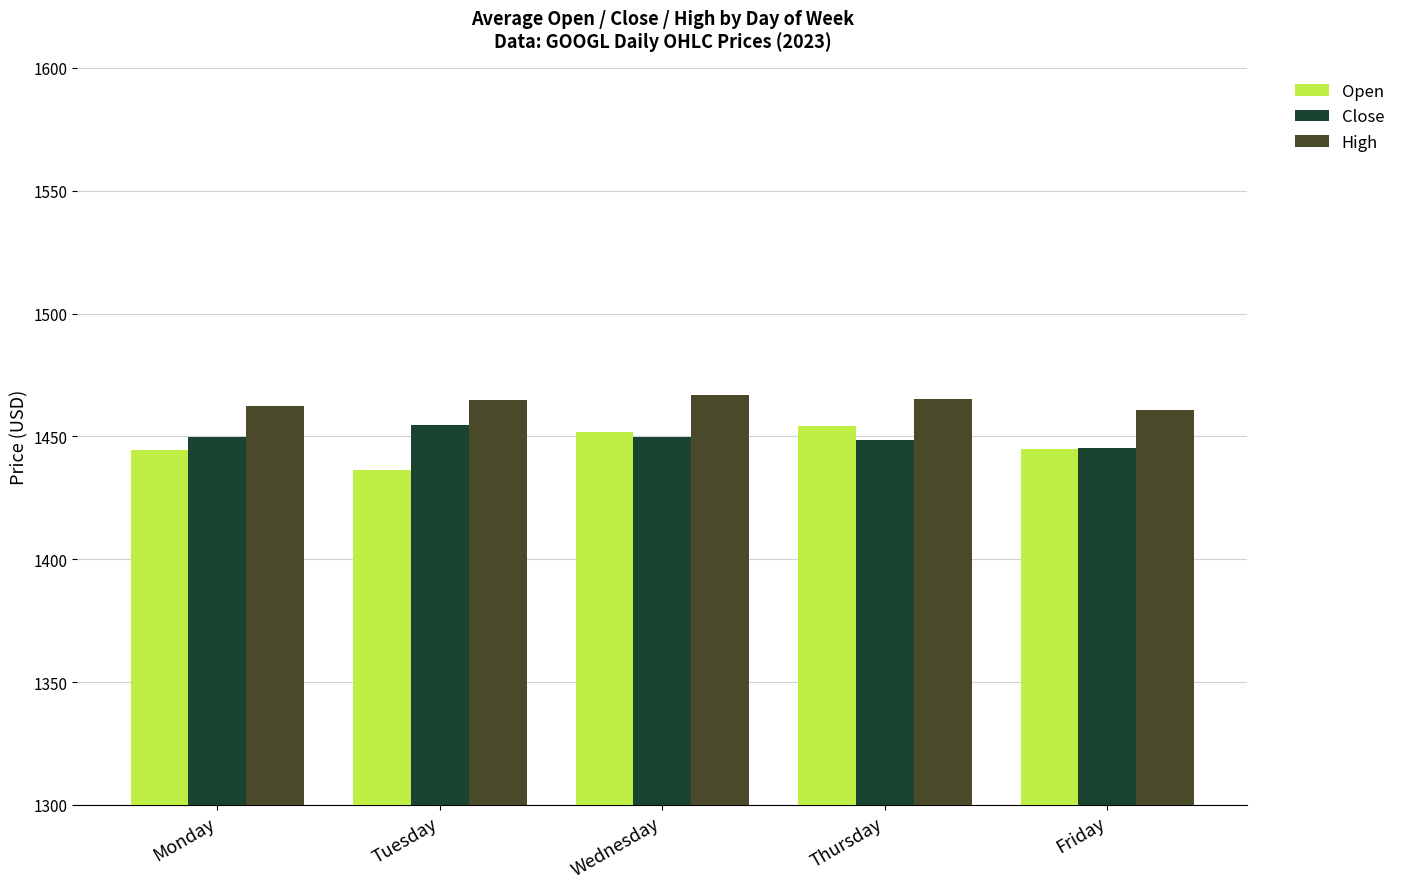

What is the difference between the Open values at Friday and Thursday?

9.4